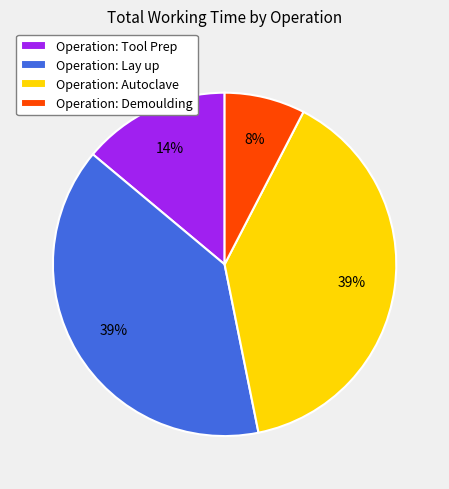

To the nearest percent, what percentage of the pie is Operation: Tool Prep?

14%